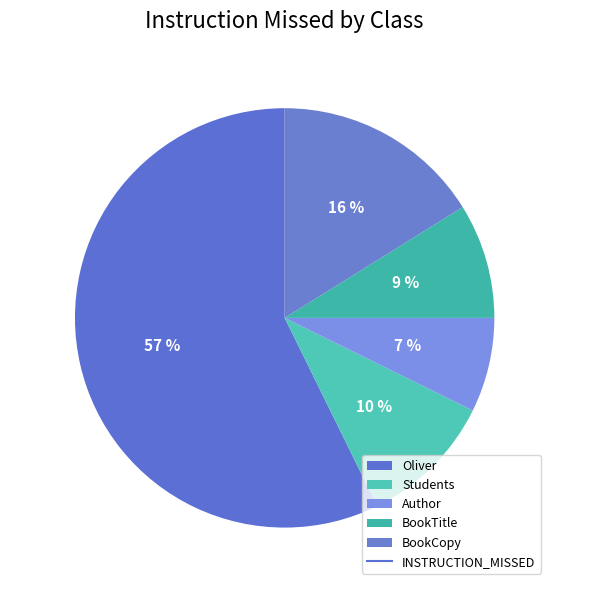

To the nearest percent, what percentage of the pie is BookCopy?

16%